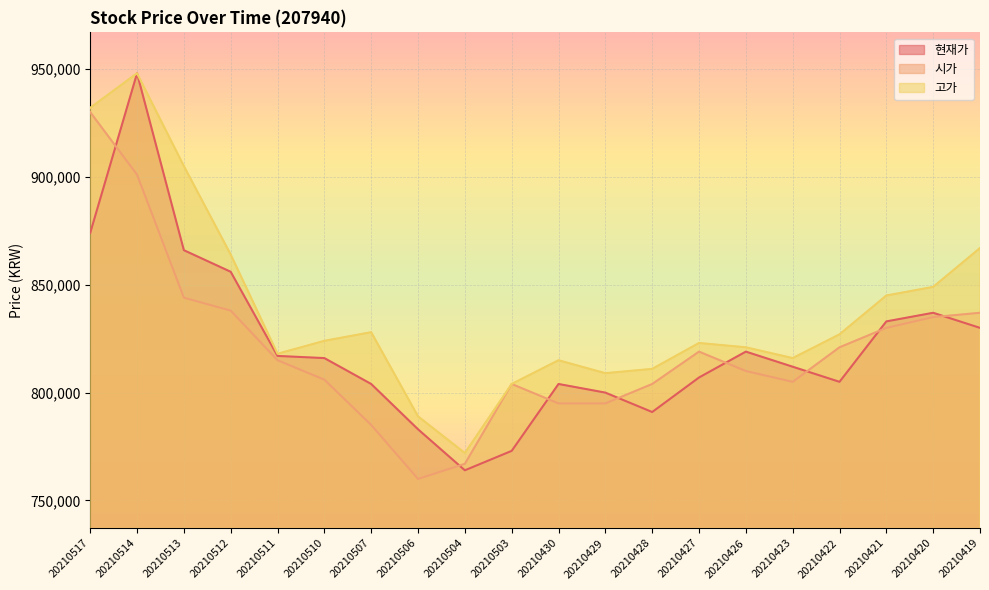

True or false: 고가 and 현재가 cross at least once.

False